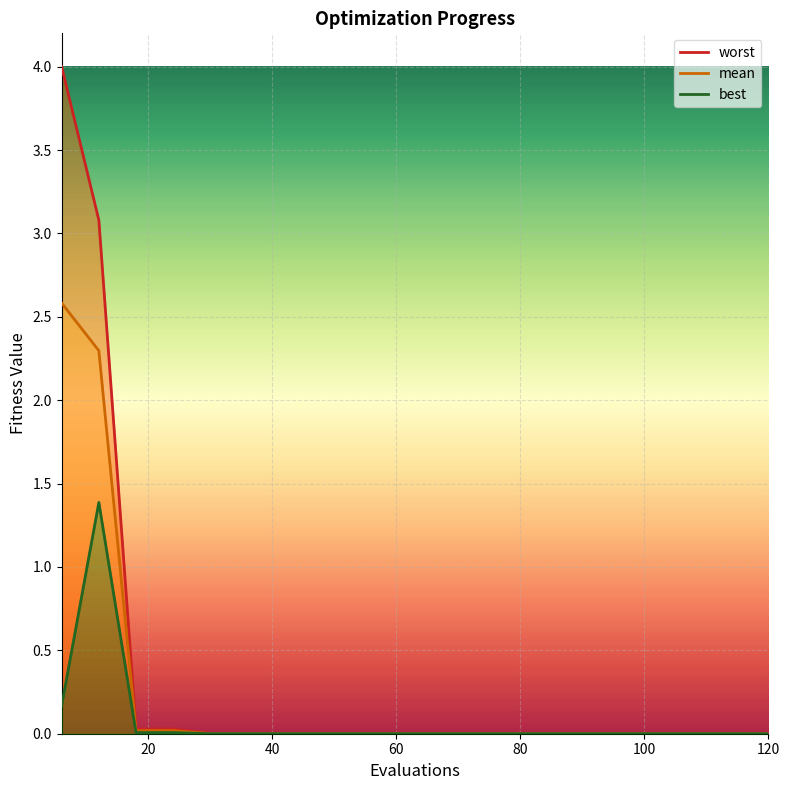

True or false: mean and best intersect in this chart.

False